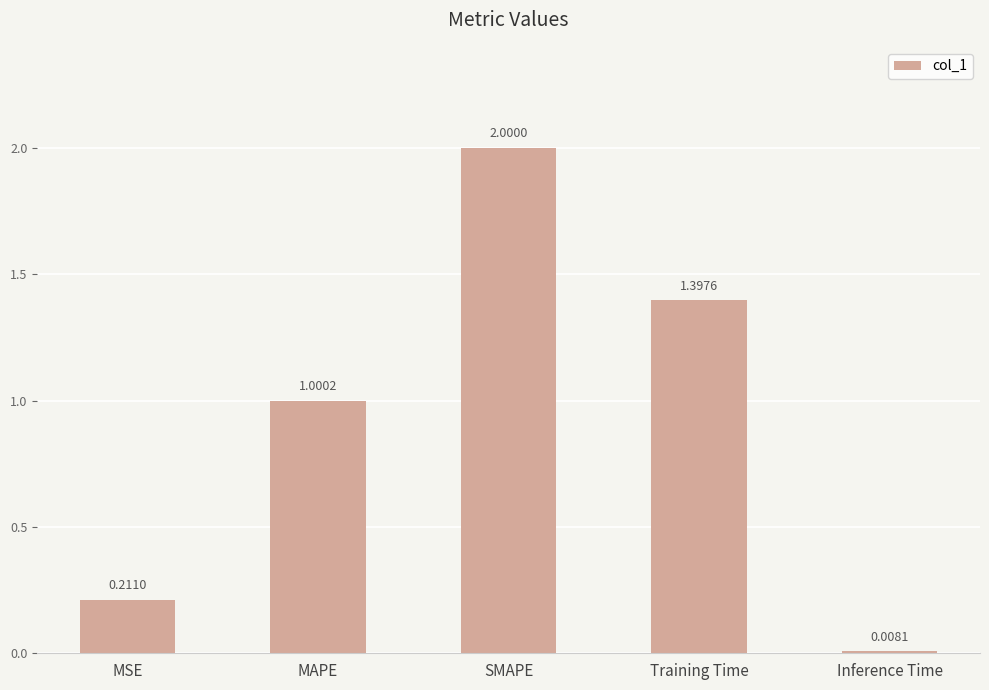

Rank the categories by value from lowest to highest.

Inference Time, MSE, MAPE, Training Time, SMAPE